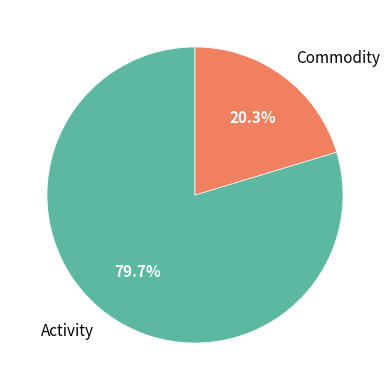

Rank the categories by value from highest to lowest.

Activity, Commodity